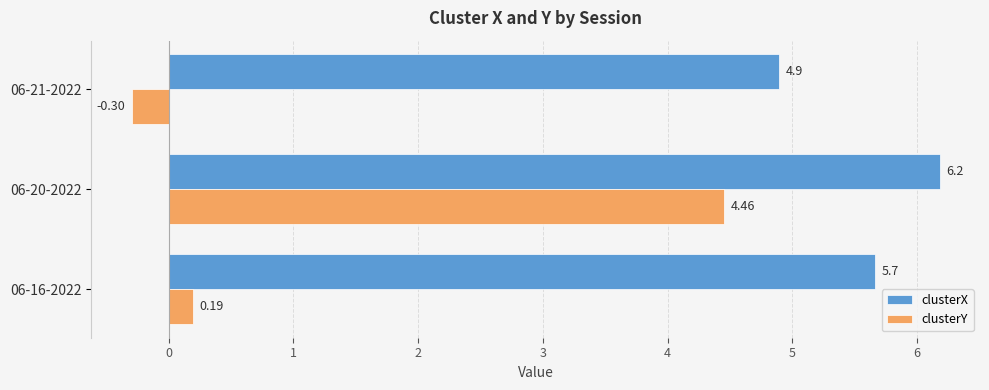

How many values in clusterY are above zero?

2